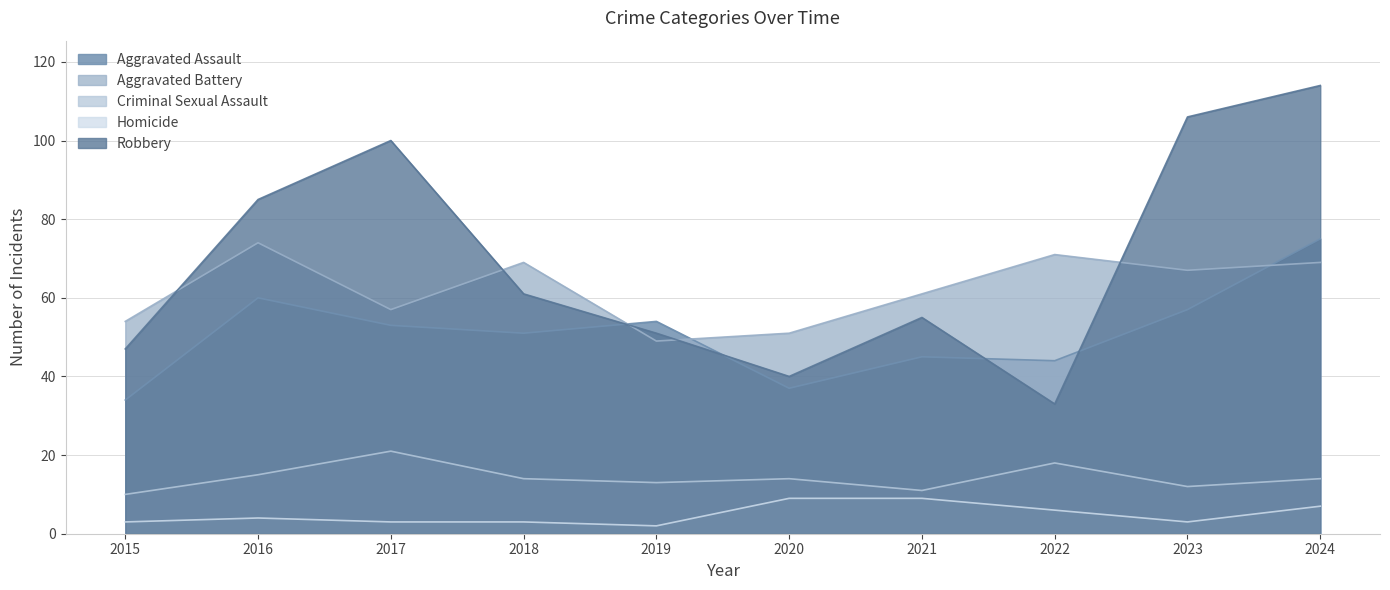

What is the difference between the Aggravated Assault values at 2019 and 2015?

20